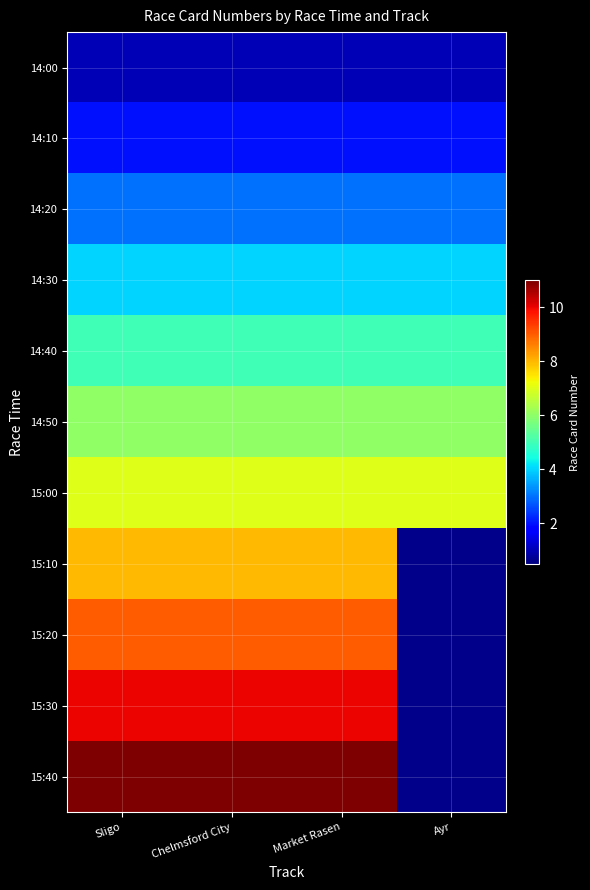

Between Chelmsford City and Market Rasen, which is larger?

Chelmsford City